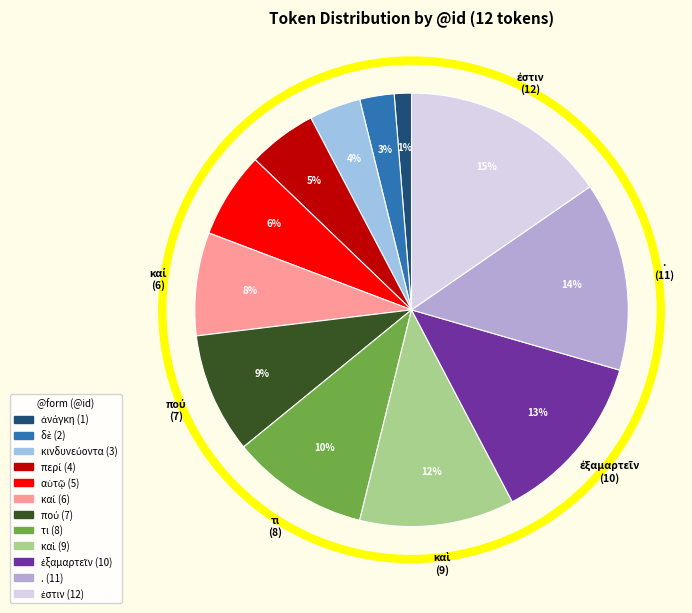

Is it true that ἐξαμαρτεῖν is 13% of the pie?

True